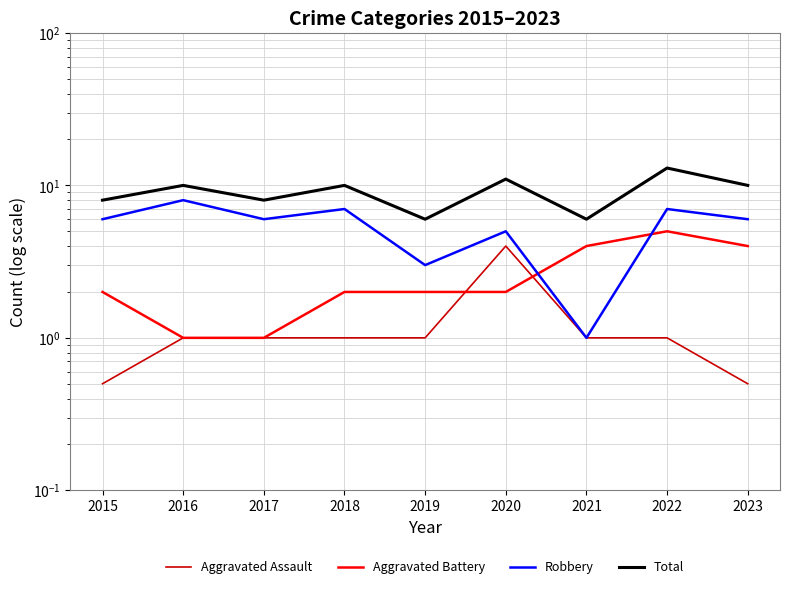

List the labels in order of Robbery value, smallest first.

2021, 2019, 2020, 2015, 2017, 2023, 2018, 2022, 2016